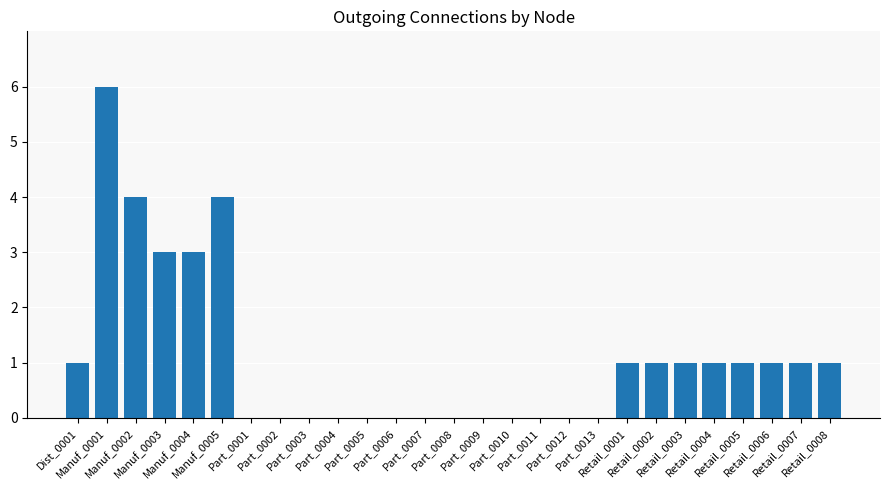

Are the bars grouped side by side (vs. stacked)?

No